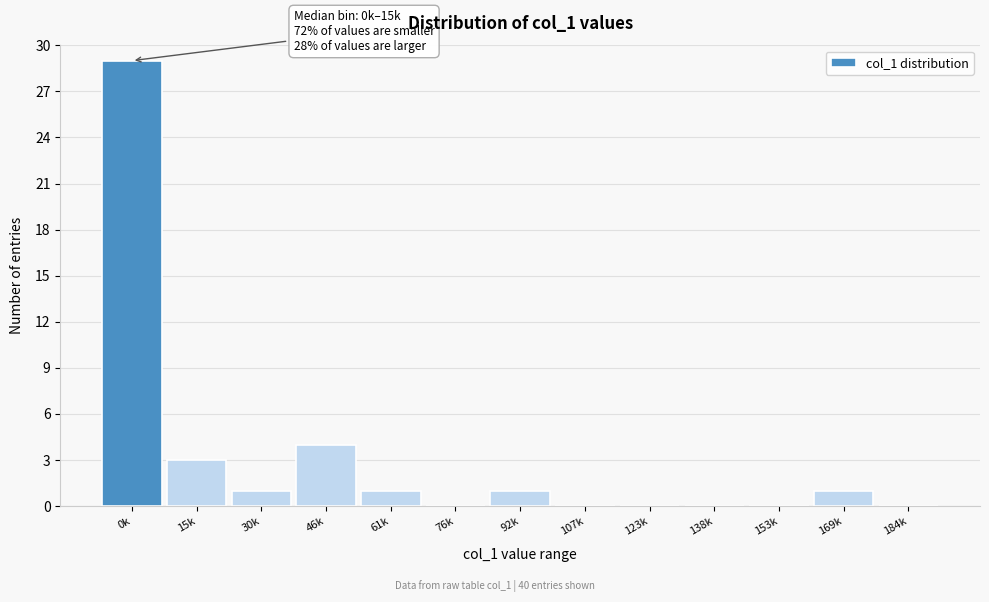

Reading left to right, extract all data points from this chart.

0k=29	15k=3	30k=1	46k=4	61k=1	76k=0	92k=1	107k=0	123k=0	138k=0	153k=0	169k=1	184k=0